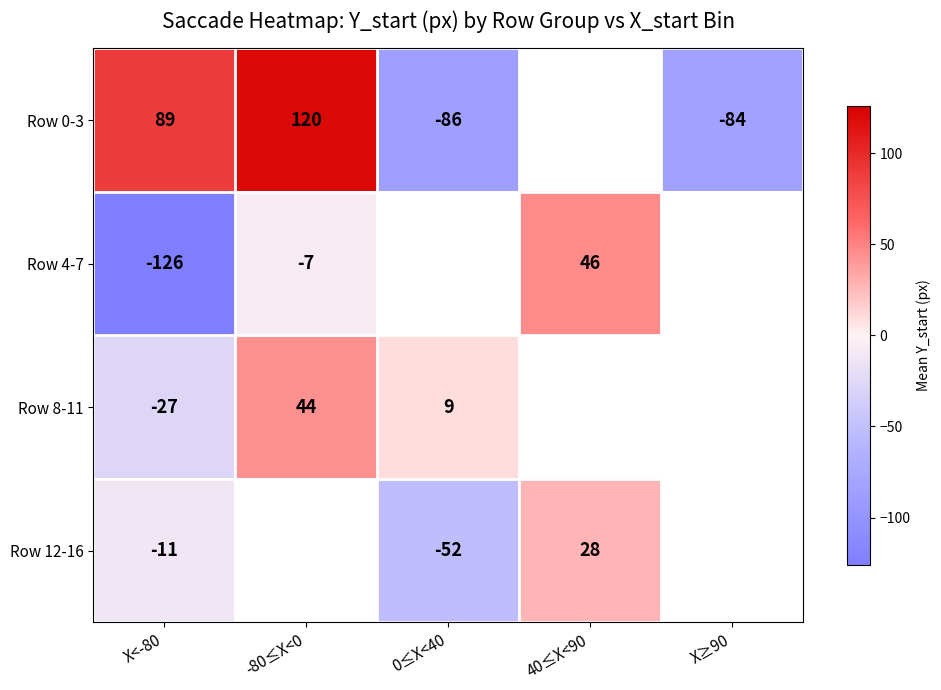

What is the difference between the Row 4-7 values at 40≤X<90 and -80≤X<0?

53